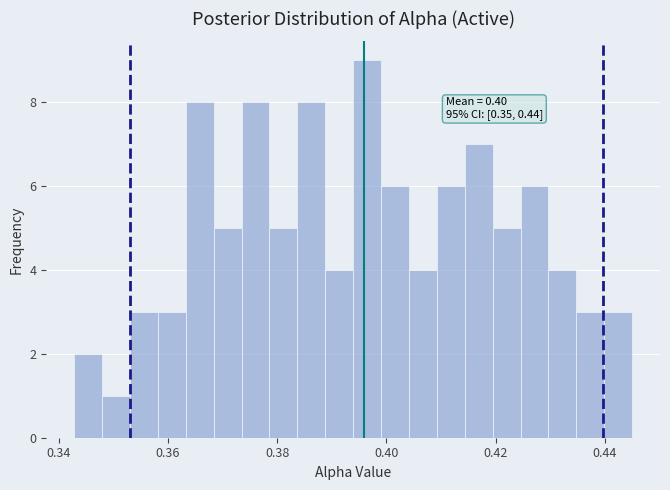

Read against the x-axis, roughly where is the centre of the tallest bar?

0.396